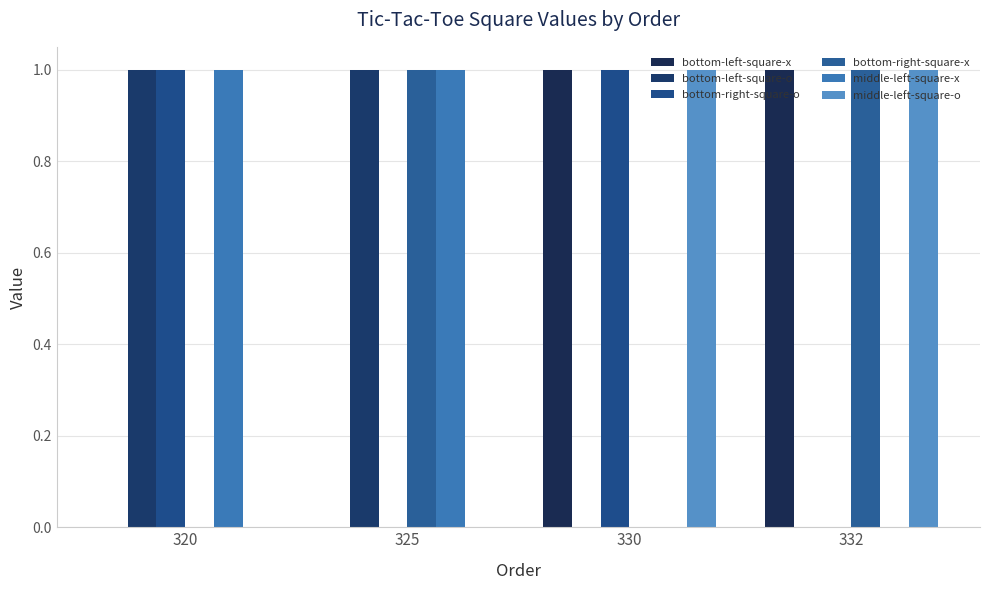

At which label does bottom-left-square-o reach its minimum?

330